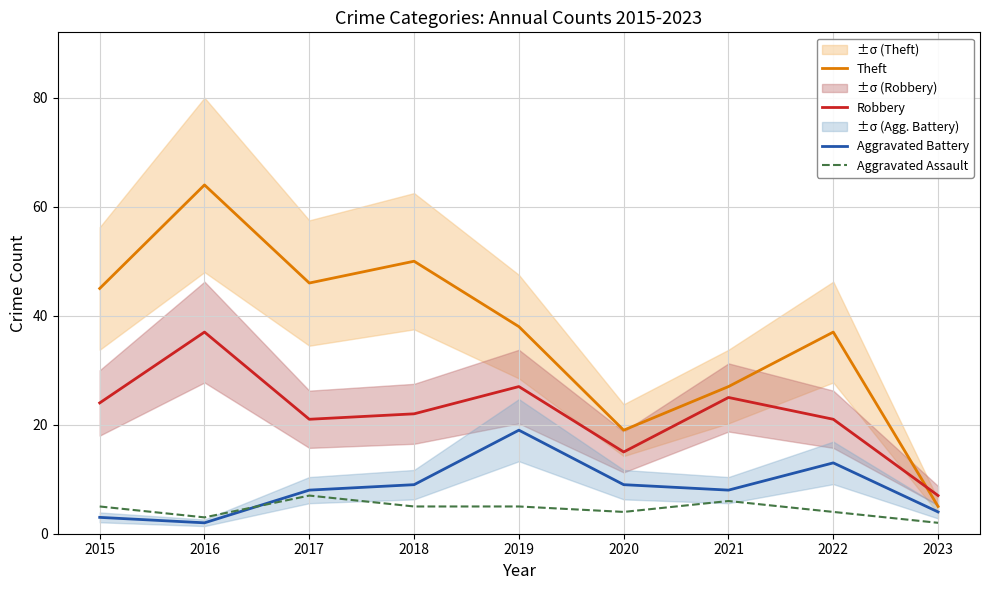

Reading left to right, extract all data points from this chart.

Theft: 2015=45	2016=64	2017=46	2018=50	2019=38	2020=19	2021=27	2022=37	2023=5
Robbery: 2015=24	2016=37	2017=21	2018=22	2019=27	2020=15	2021=25	2022=21	2023=7
Aggravated Battery: 2015=3	2016=2	2017=8	2018=9	2019=19	2020=9	2021=8	2022=13	2023=4
Aggravated Assault: 2015=5	2016=3	2017=7	2018=5	2019=5	2020=4	2021=6	2022=4	2023=2